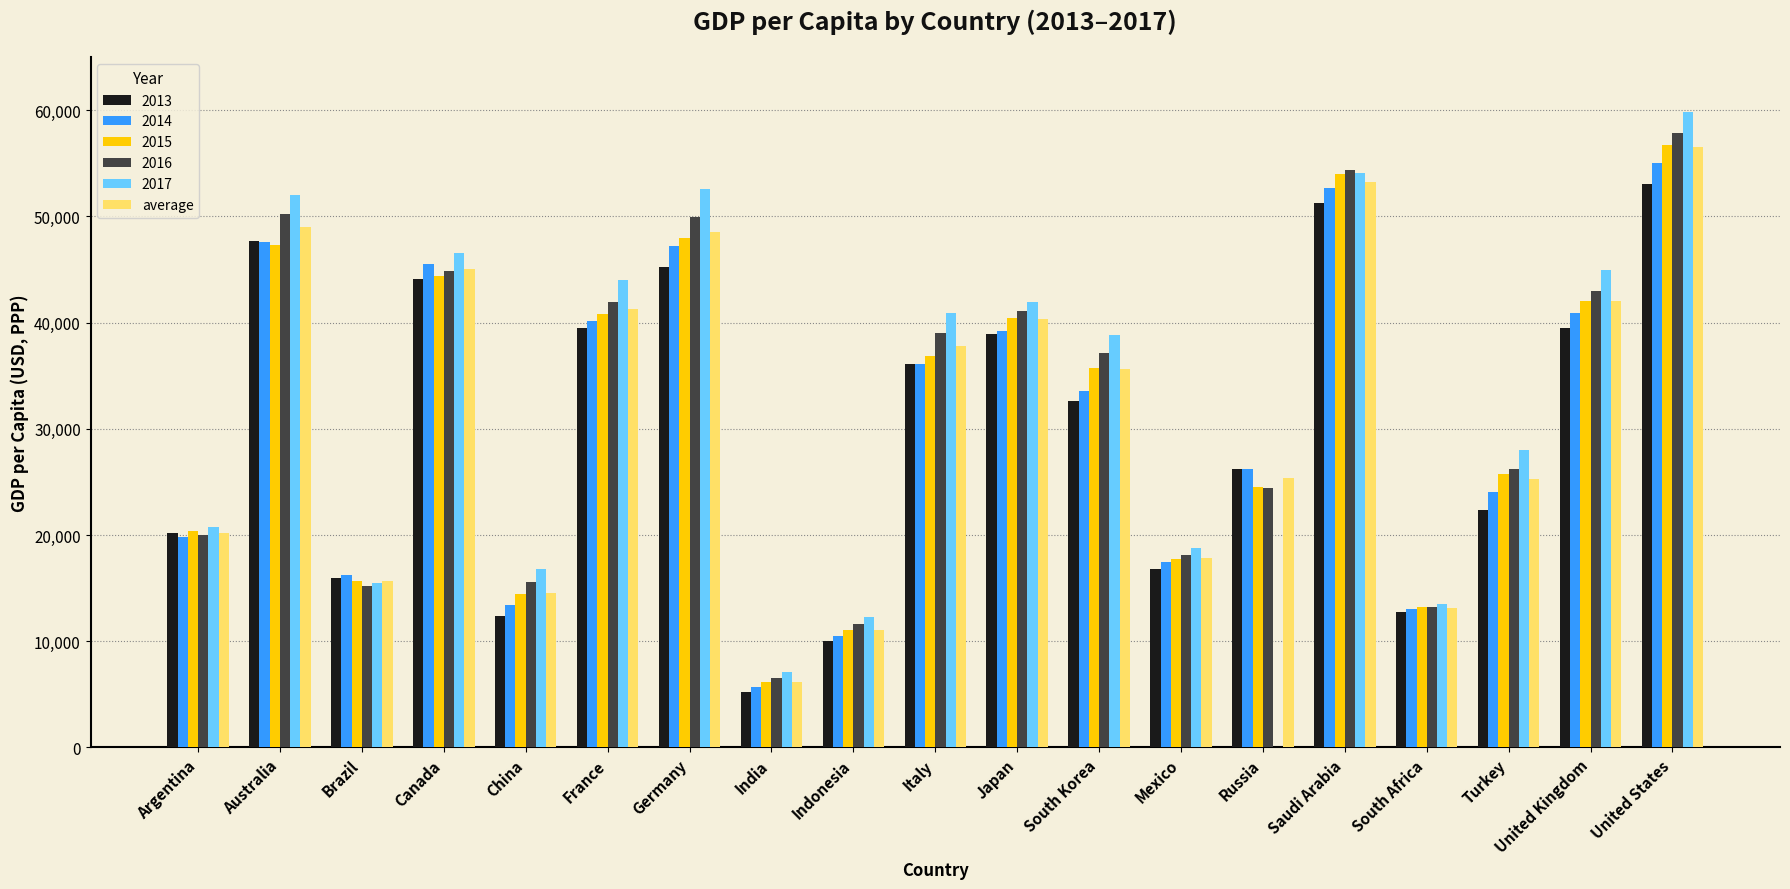

What is the sum of the 2017 values at Italy and Indonesia?

53197.4